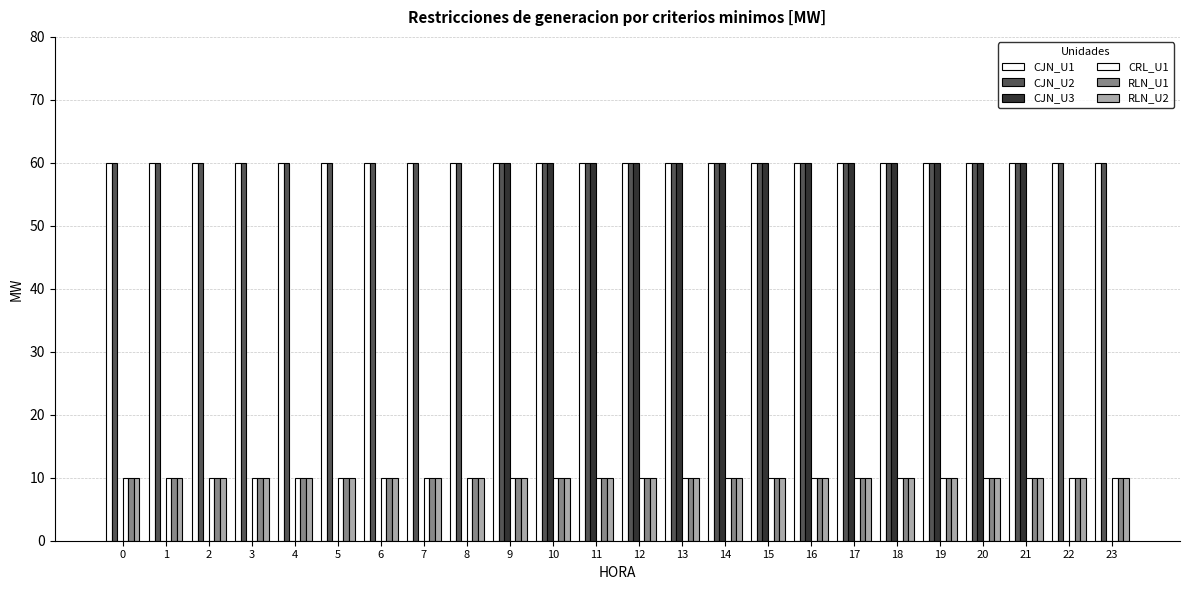

What is the difference between the highest and lowest values at 13?

50